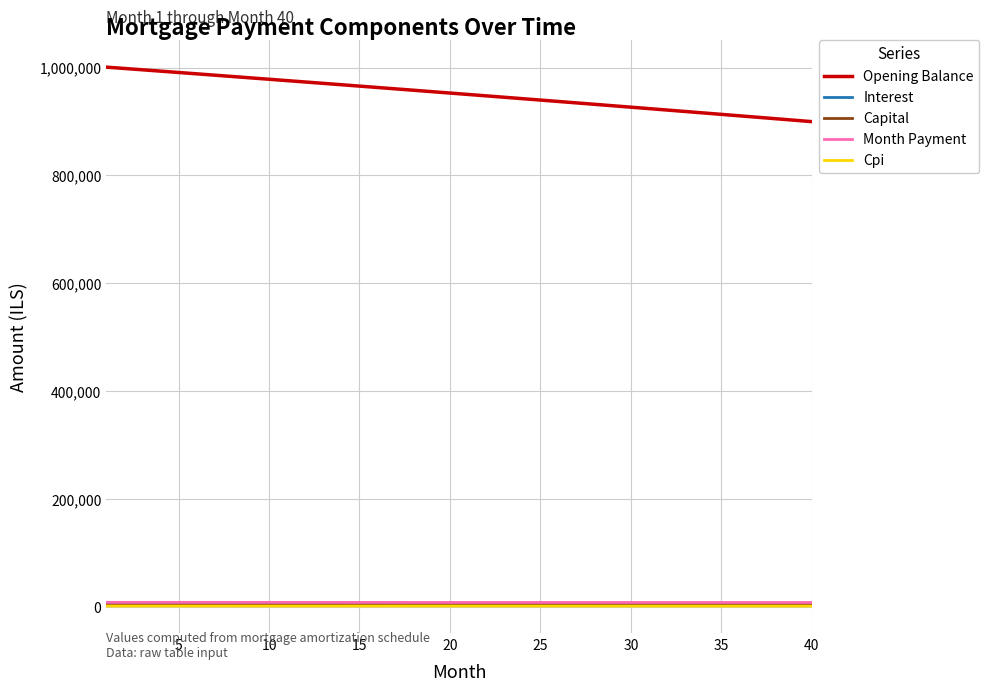

Which series has the largest total across all categories?

Opening Balance